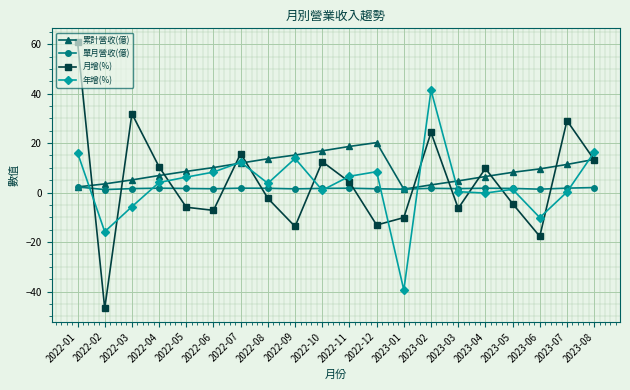

What is the sum of the 月增(%) values at 2022-02 and 2023-06?

-64.5